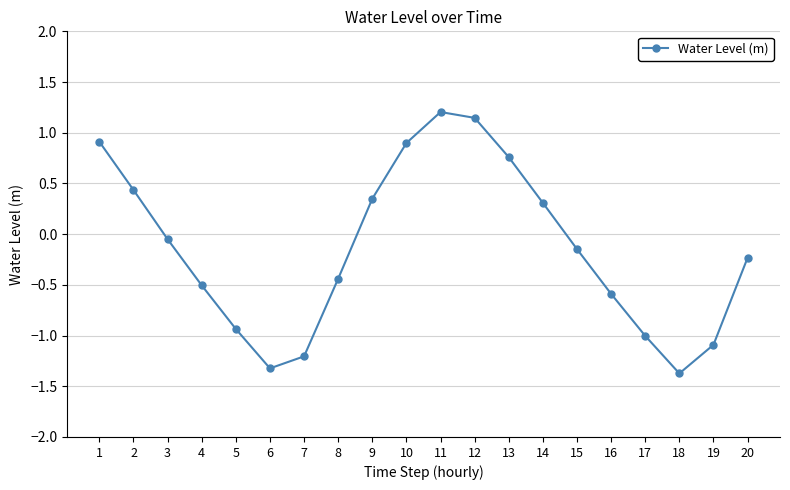

What is the difference between the values at 12 and 18?

2.5